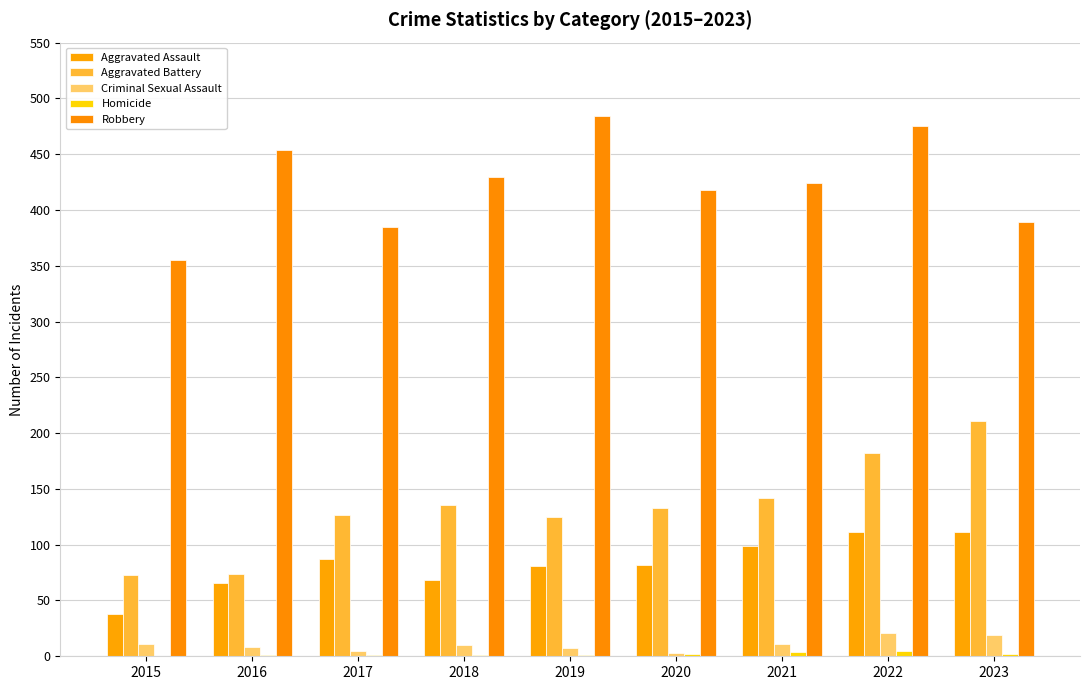

How many groups of bars are there?

9